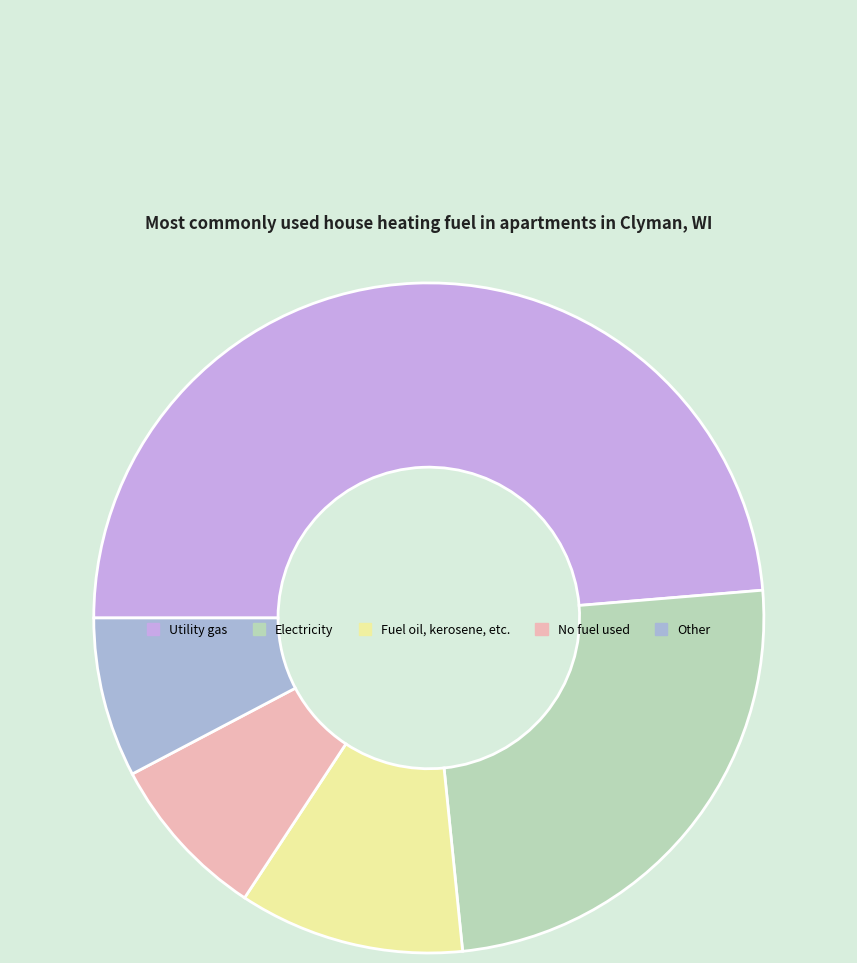

Rank the categories by value from lowest to highest.

Other, No fuel used, Fuel oil, kerosene, etc., Electricity, Utility gas